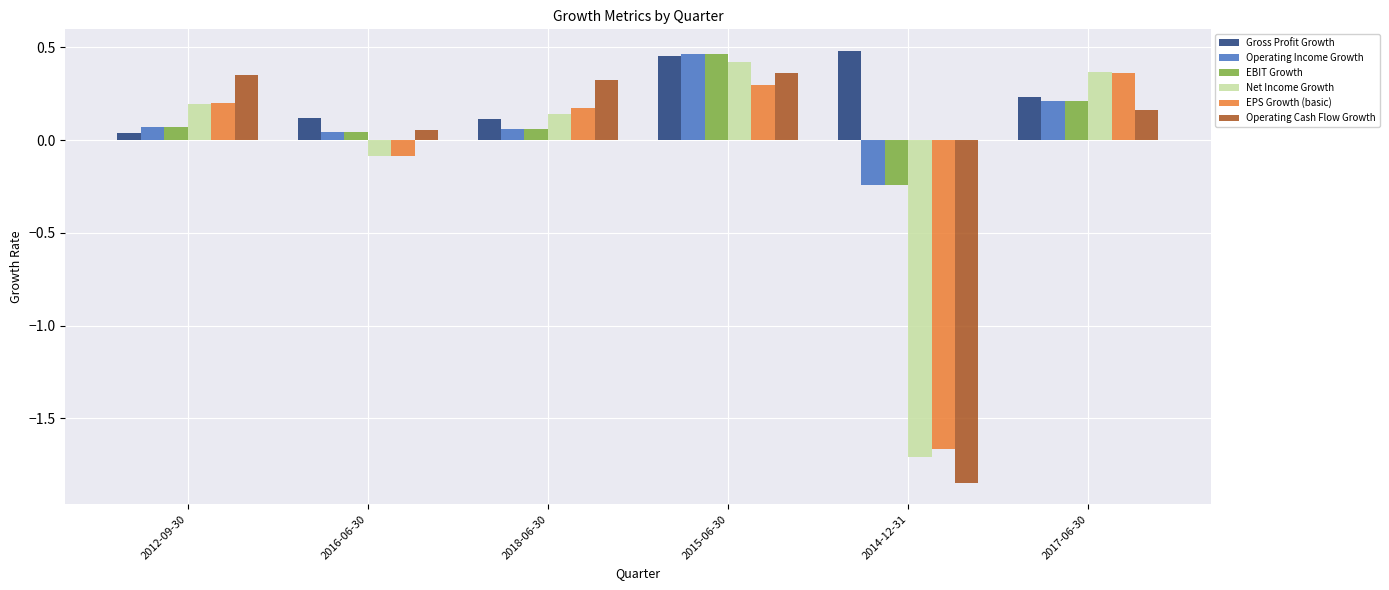

At which category does the chart reach its minimum across all series?

2014-12-31